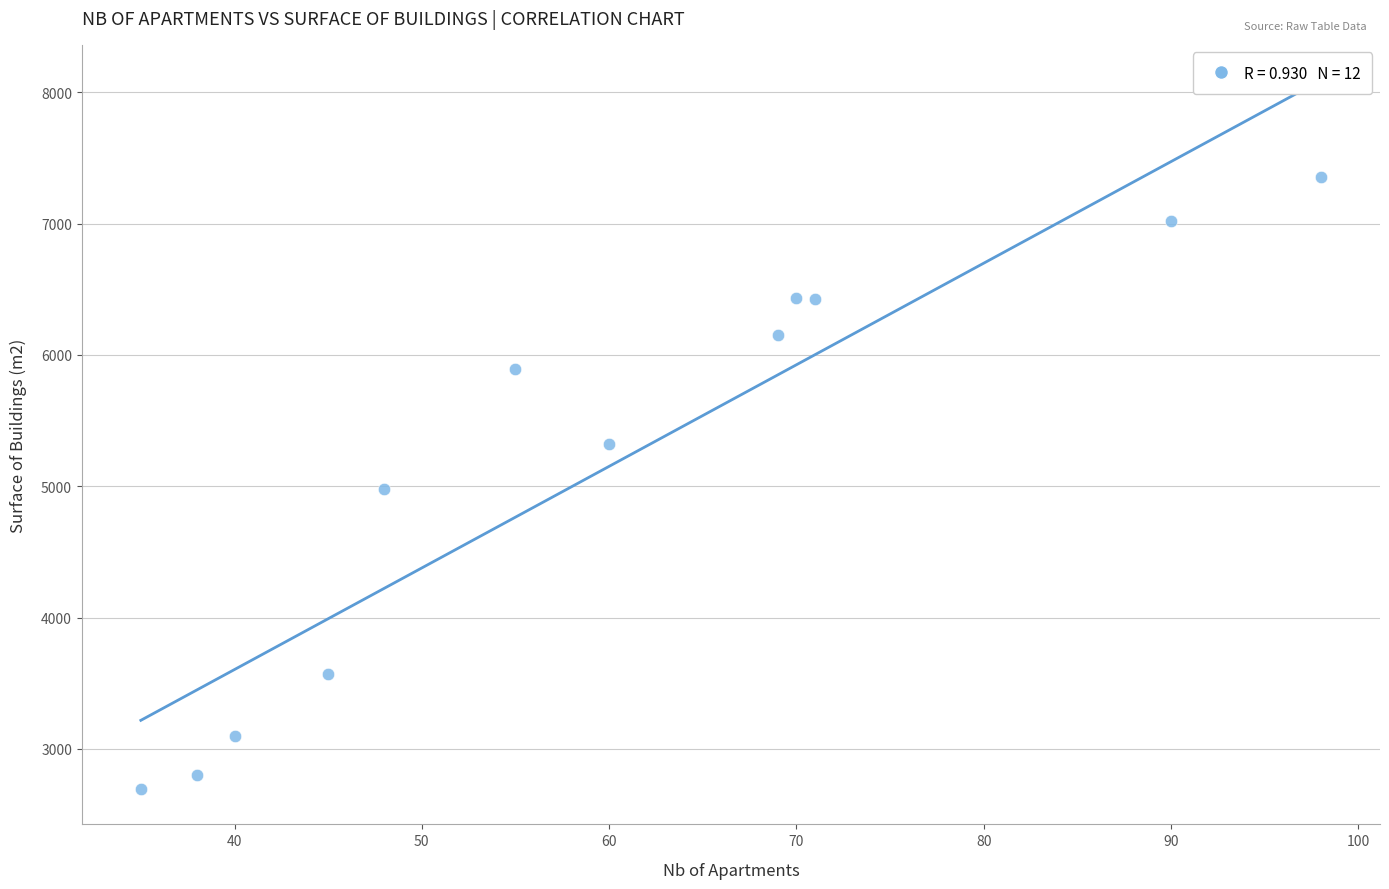

What is the average X value?

60